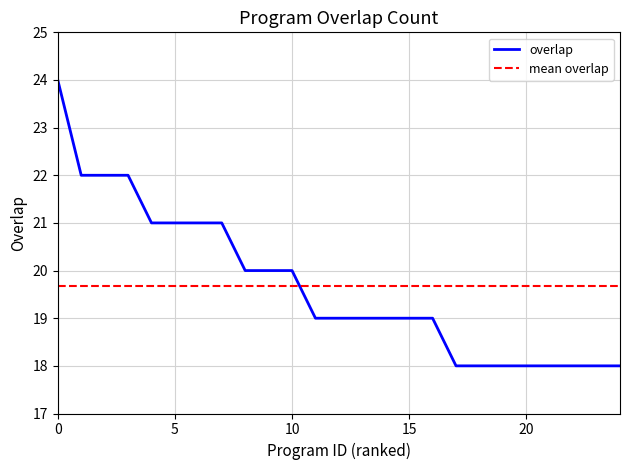

How many times do overlap and mean overlap cross each other?

1